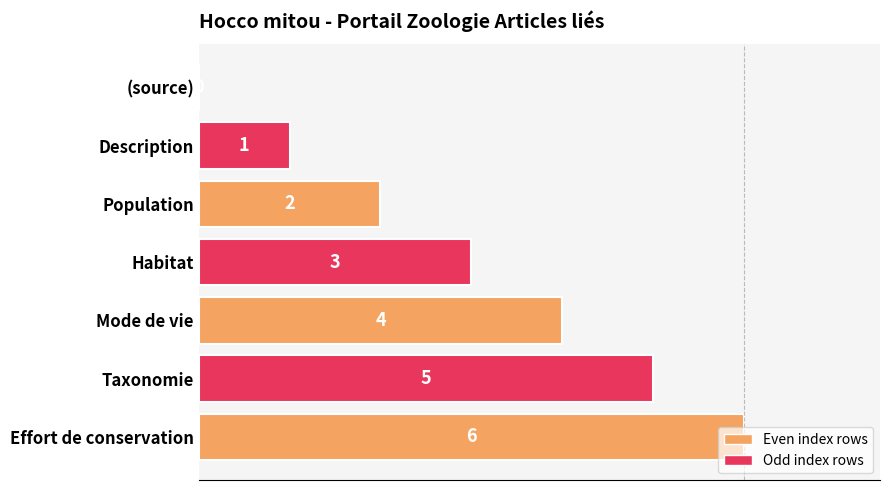

What is the approximate value at Taxonomie?

5